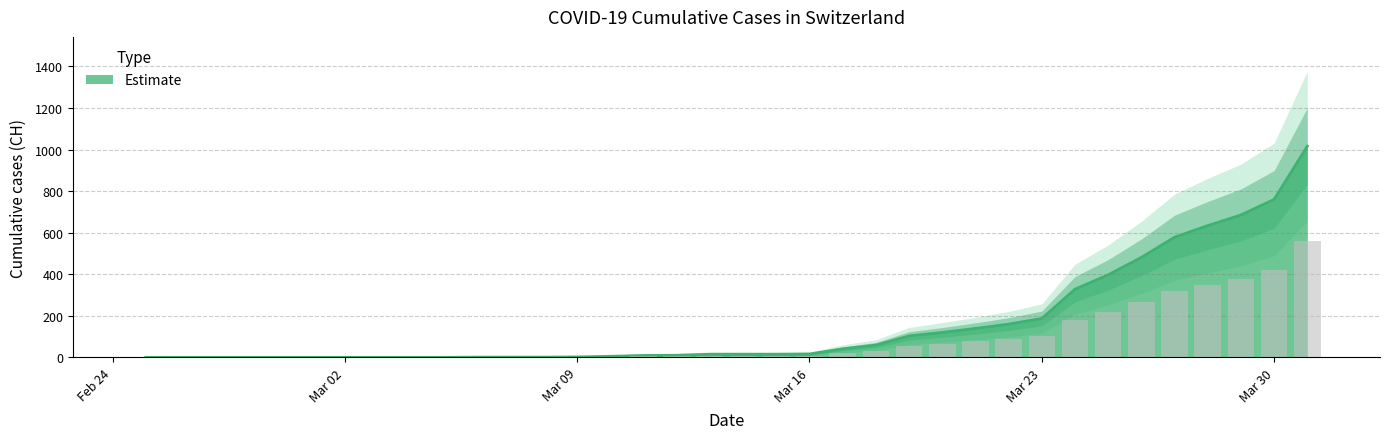

Reading left to right, transcribe all the data shown in this chart.

0	0	0	0	0	0	0	0	0	0	1	1	1	2	5	9	10	15	15	15	16	41	59	103	120	139	160	187	328	397	481	578	634	685	760	1016